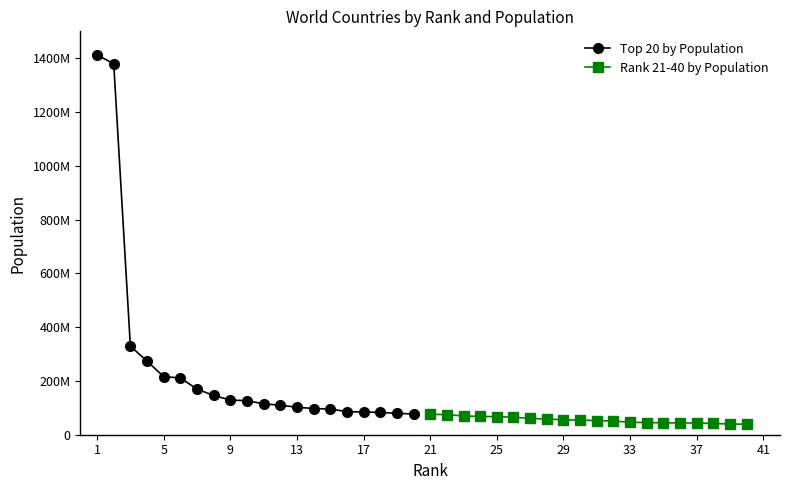

Which series has the largest total across all categories?

Top 20 by Population